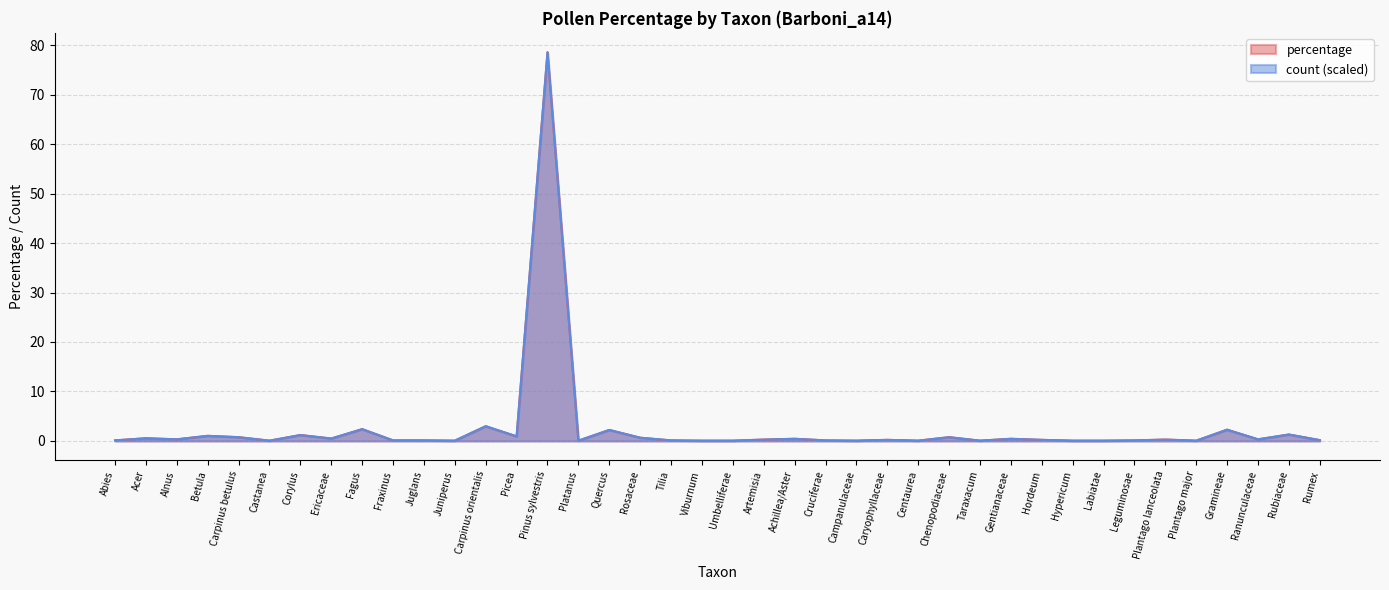

What is the total value across all series at Fagus?

4.8